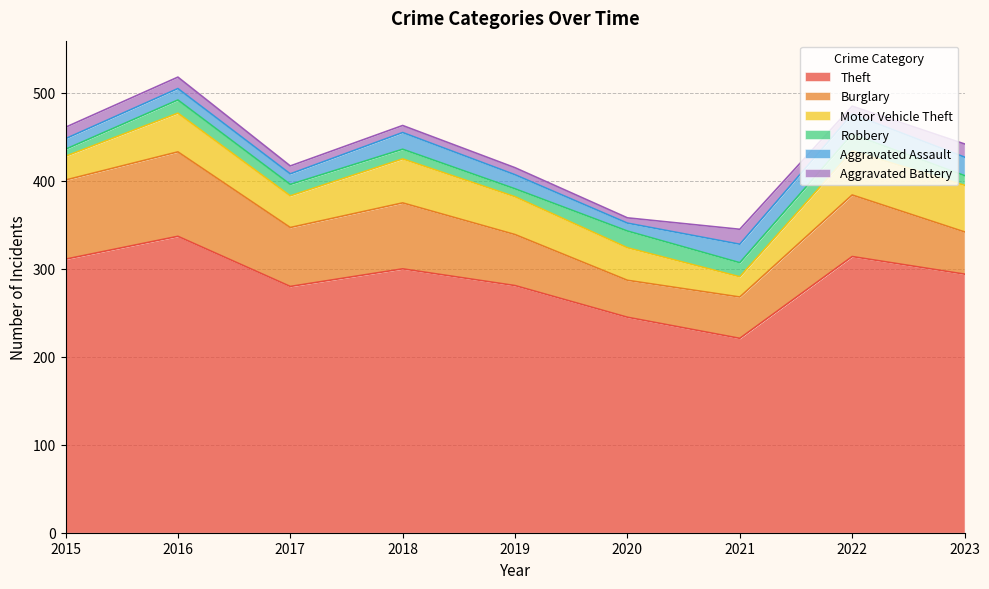

After their last crossing, which series has the higher values: Aggravated Assault or Robbery?

Aggravated Assault